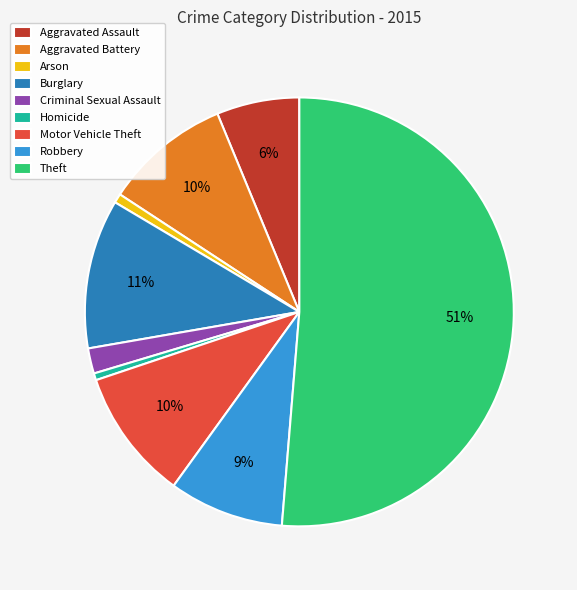

To the nearest percent, what is the difference between the Motor Vehicle Theft and Homicide slice percentages?

9%